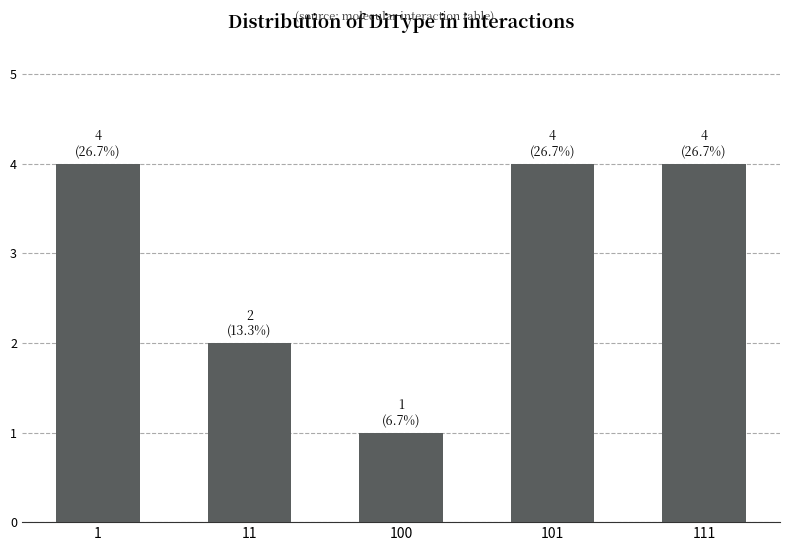

Between 11 and 111, which is larger?

111